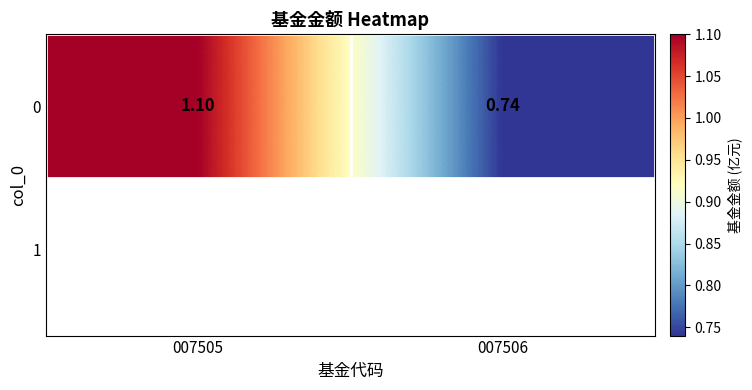

Which label corresponds to the largest value in the chart?

007505